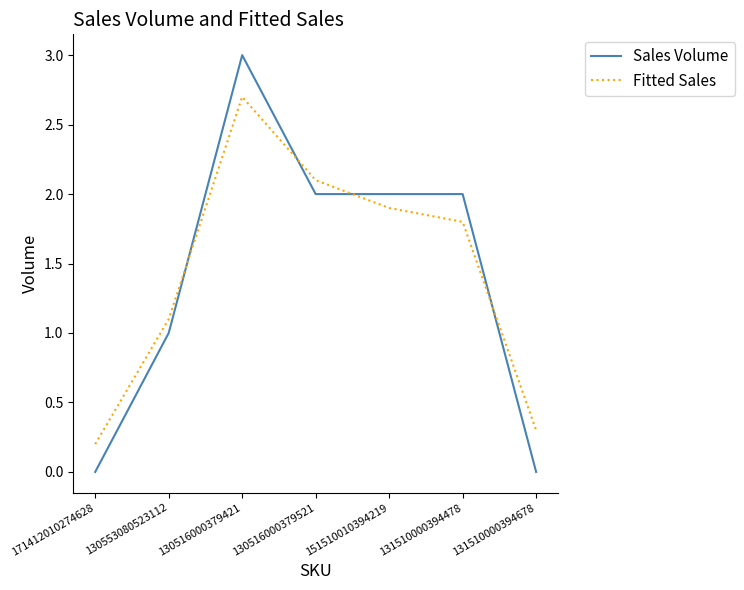

Reading left to right, what are all the values shown in this chart?

Sales Volume: 0.0	1.0	3.0	2.0	2.0	2.0	0.0
Fitted Sales: 0.2	1.1	2.7	2.1	1.9	1.8	0.3